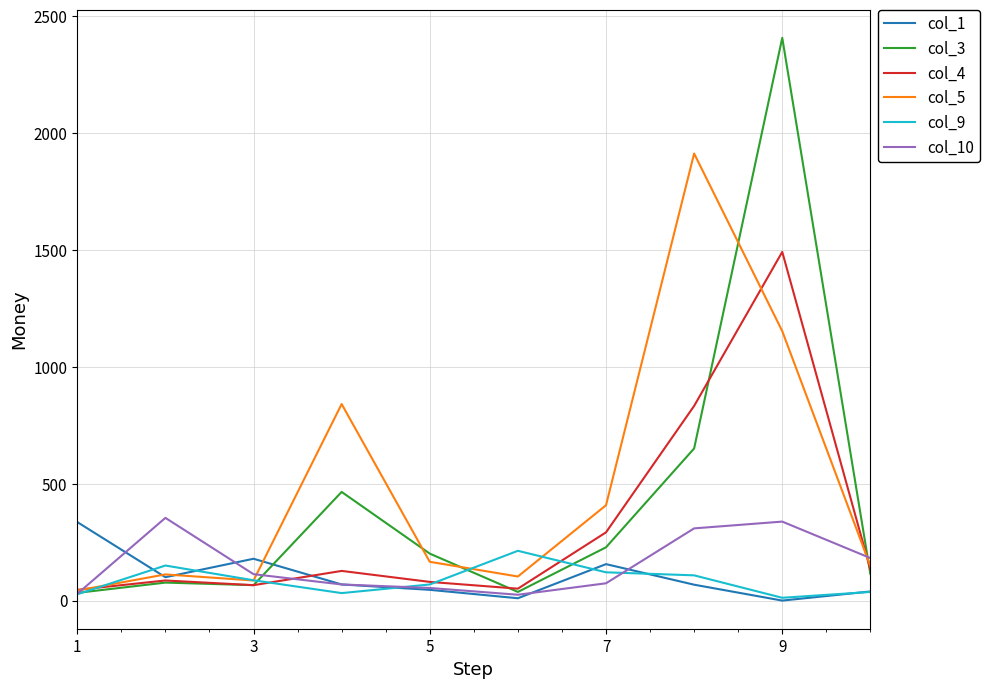

What is the sum of all col_1 values?

1003